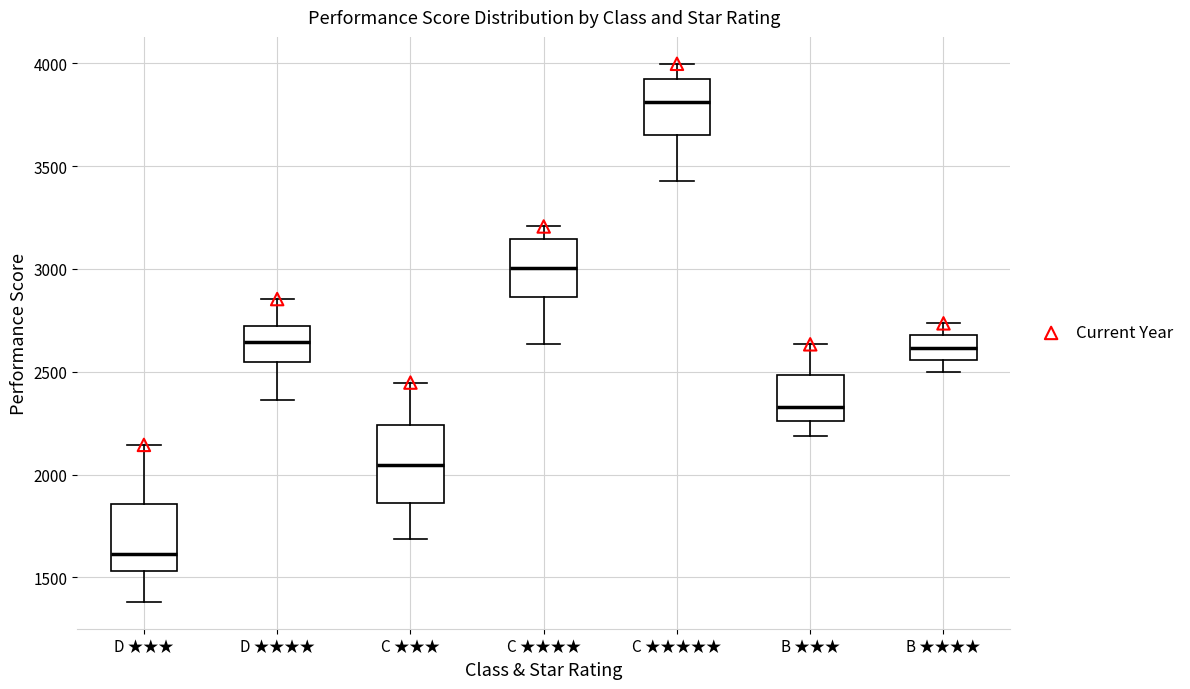

Where does the median line of the box for D ★★★ sit on the y-axis? The values are not printed on the chart, so give them approximately, as read against the axis.

1600